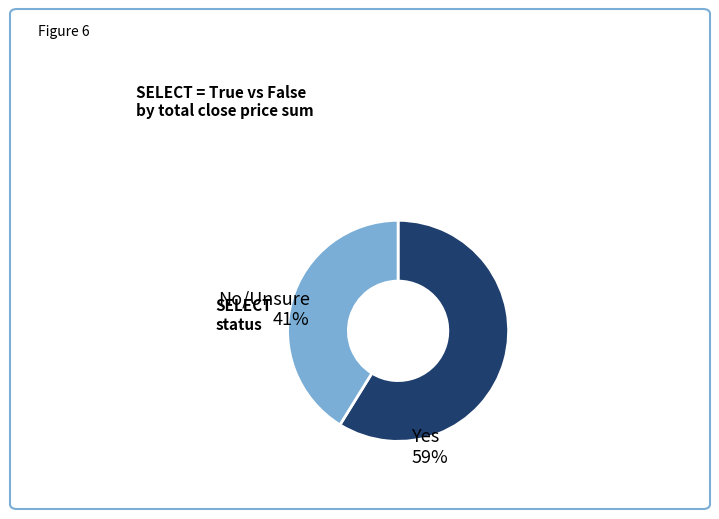

Is there any slice that represents more than half of the pie?

Yes